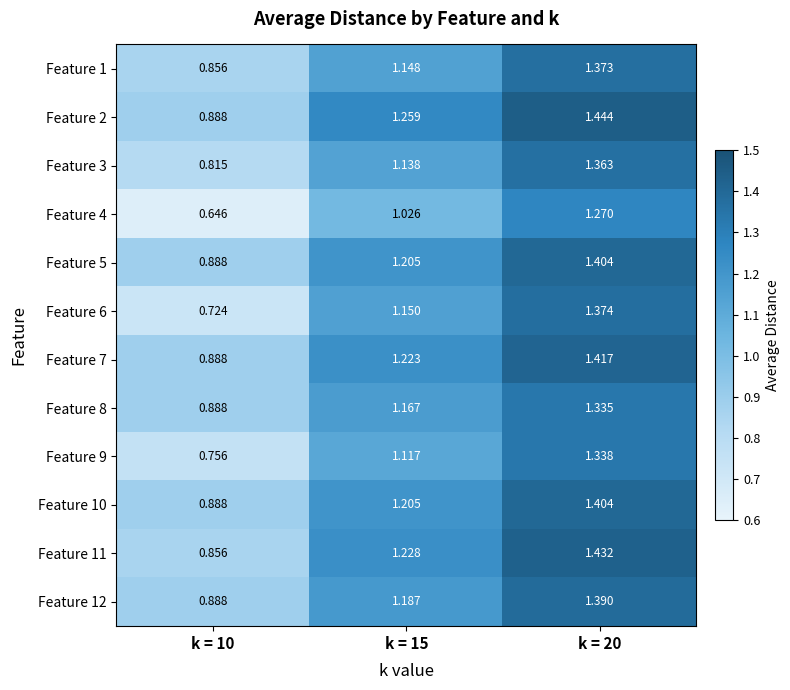

Is the value of Feature 6 at k = 10 greater than the value of Feature 1 at k = 15?

No